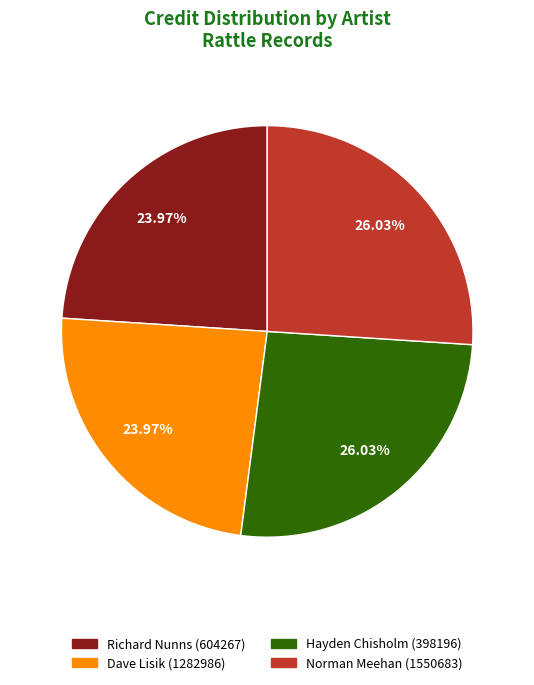

What percentage is the Richard Nunns slice, to the nearest percent?

24%